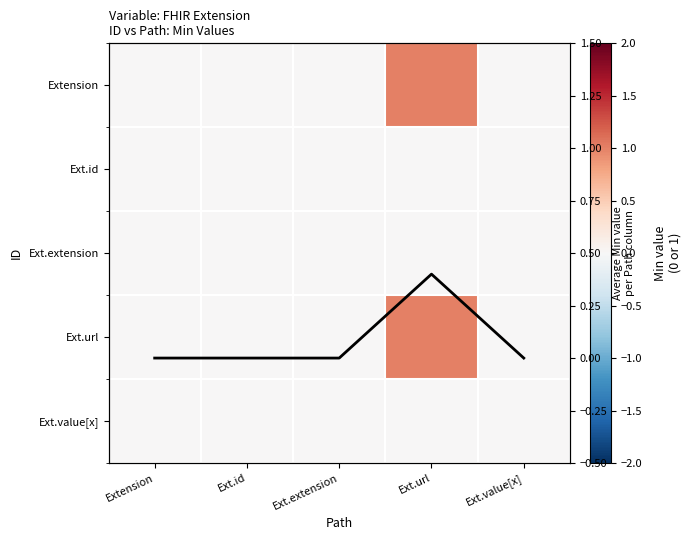

What is the maximum value shown in the chart?

1.0